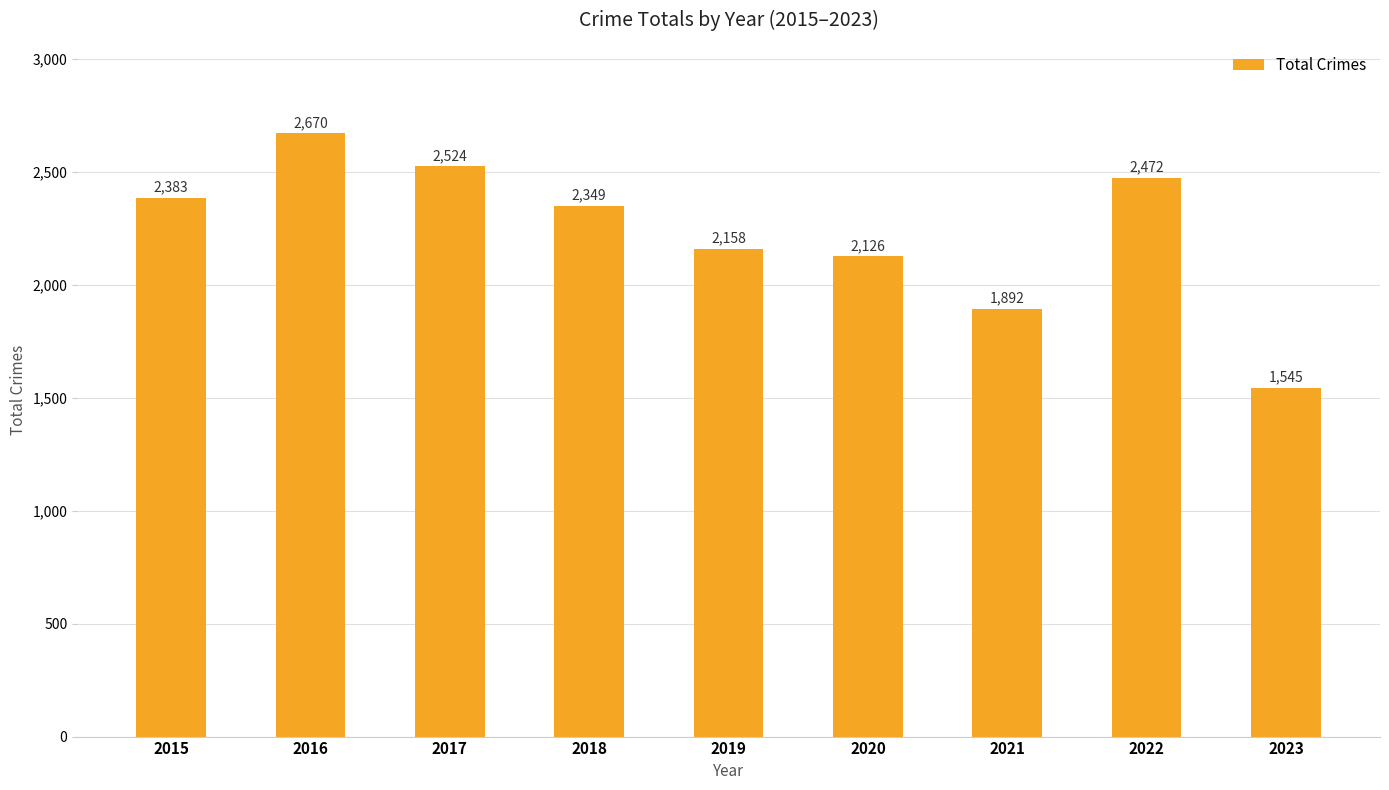

How many data points does each series have?

9